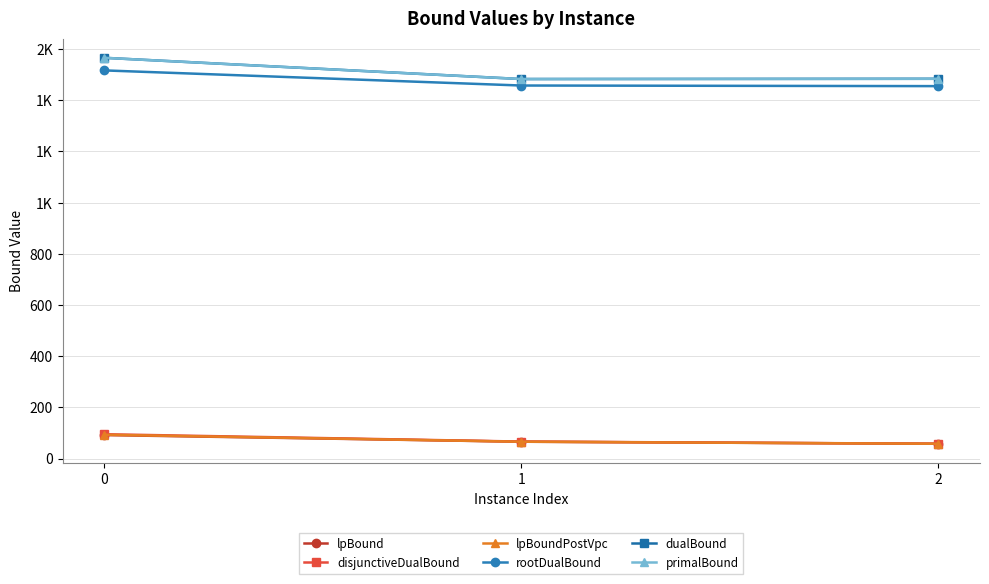

Between 1 and 2, which series saw the biggest shift?

disjunctiveDualBound